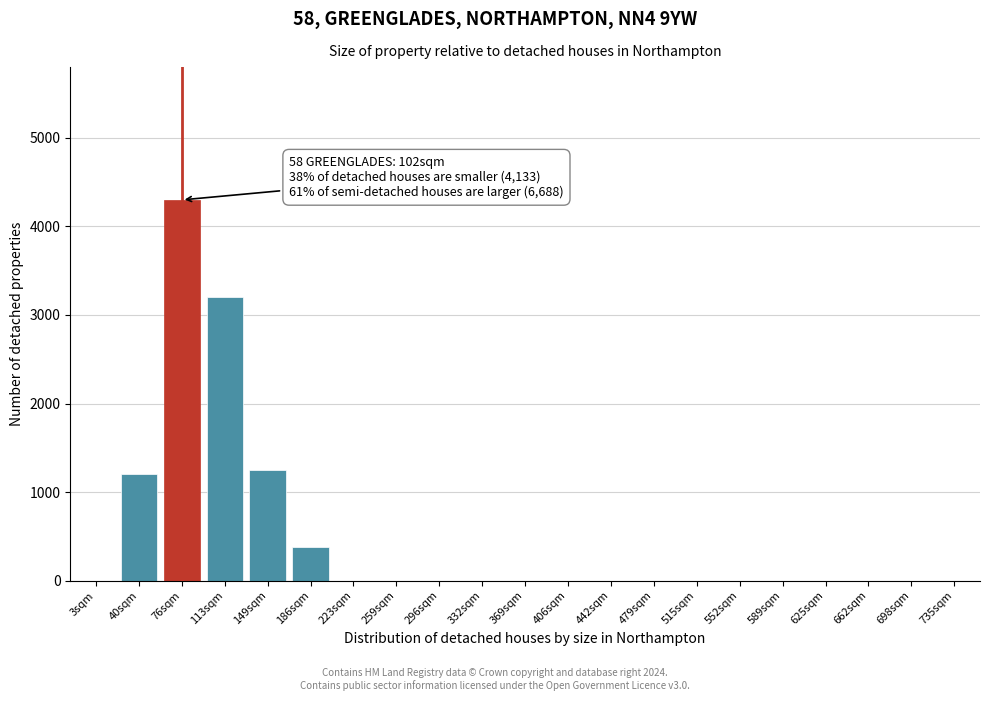

Reading right to left, transcribe all the data shown in this chart.

735sqm=0	698sqm=0	662sqm=0	625sqm=0	589sqm=0	552sqm=0	515sqm=0	479sqm=0	442sqm=0	406sqm=0	369sqm=0	332sqm=0	296sqm=0	259sqm=0	223sqm=0	186sqm=380	149sqm=1250	113sqm=3200	76sqm=4300	40sqm=1200	3sqm=0